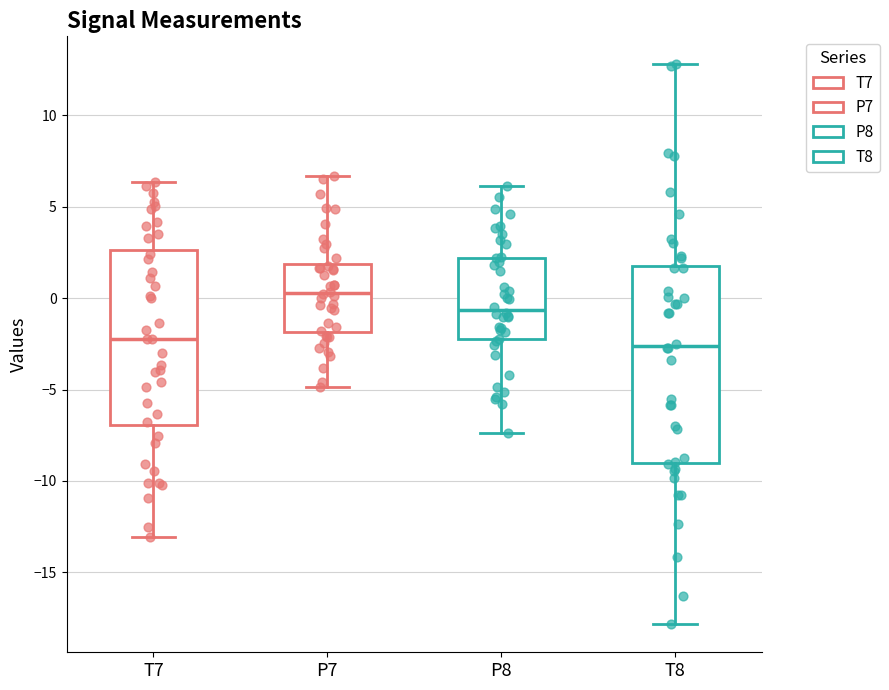

Reading left to right, transcribe this box plot: for each box, give where its median line is, the range the box spans, and where its two whiskers end, as read against the y-axis. The values are not printed on the chart, so give them approximately, as read against the axis.

T7: median -2.0, box -7.0 to 2.5, whiskers -13.0 to 6.5
P7: median 0.5, box -2.0 to 2.0, whiskers -5.0 to 6.5
P8: median -0.5, box -2.5 to 2.0, whiskers -7.5 to 6.0
T8: median -2.5, box -9.0 to 2.0, whiskers -18.0 to 13.0